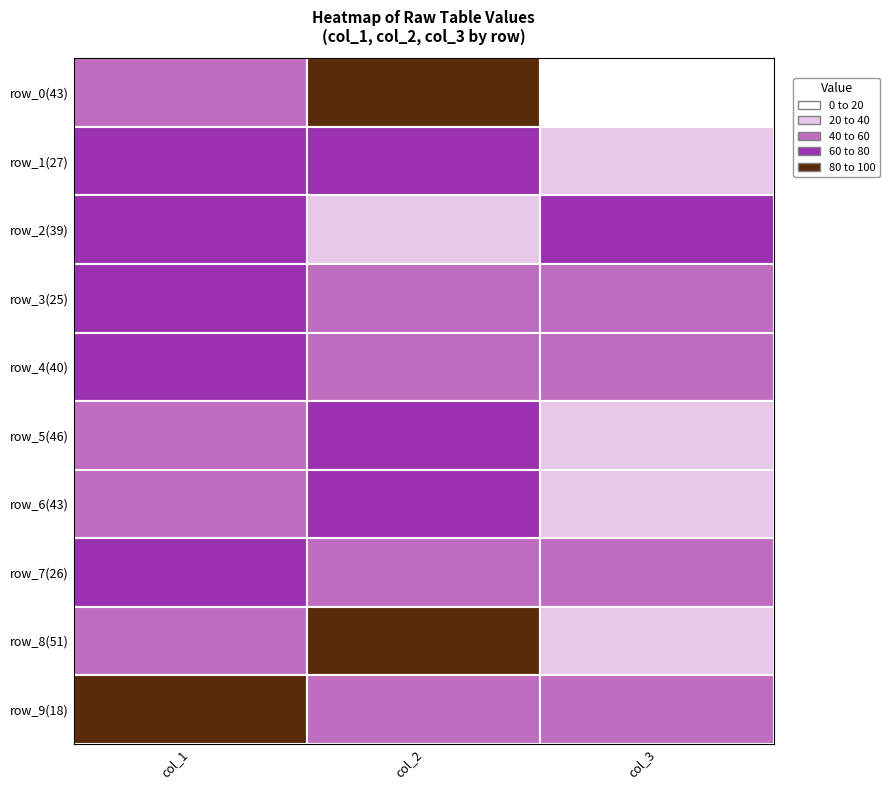

How many values in the 46 series exceed 54?

1